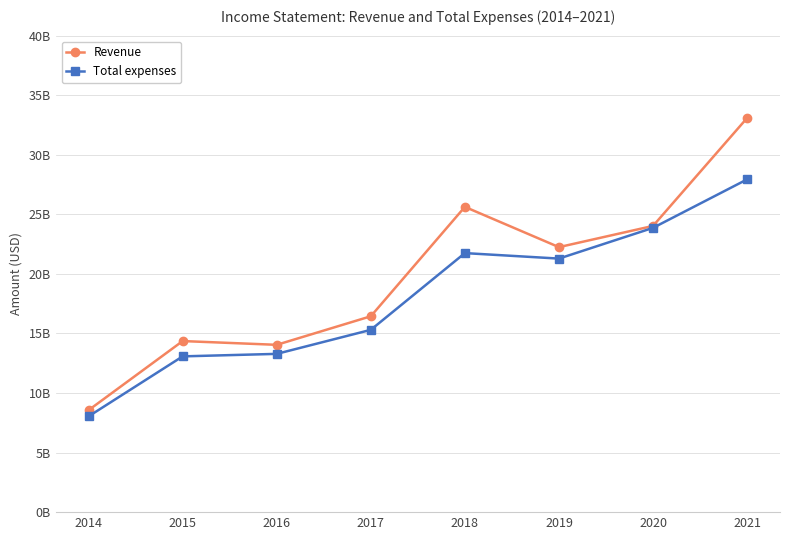

What are all the series names shown in the legend?

Revenue, Total expenses